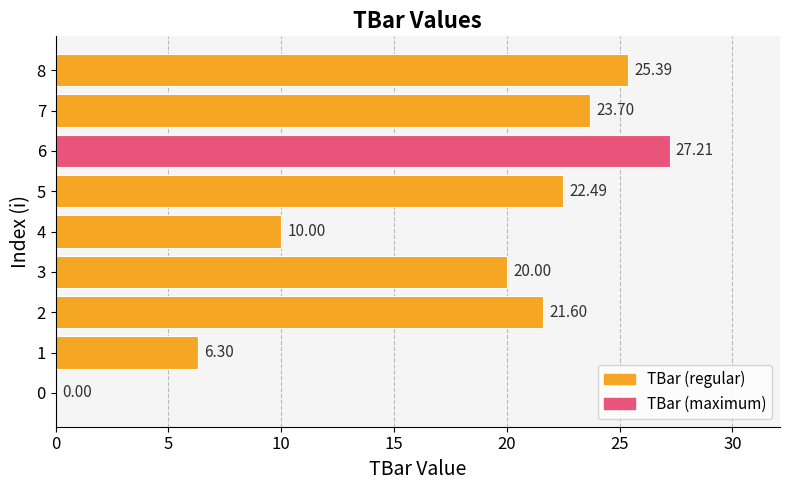

Which has a higher value, 0 or 6?

6